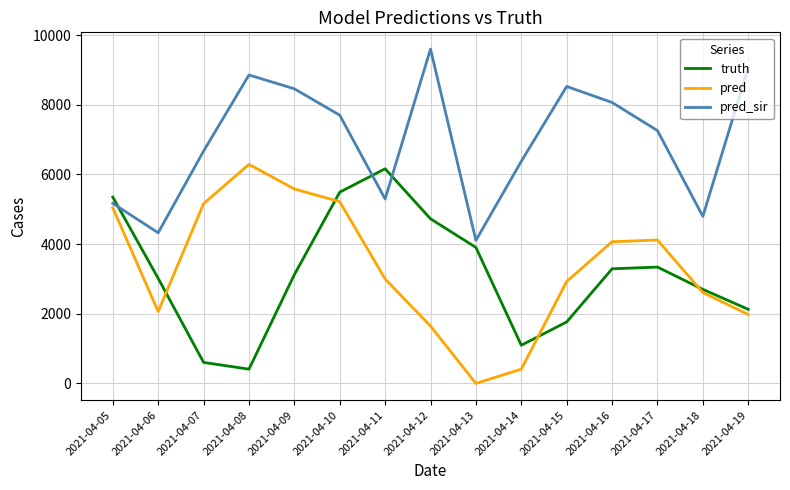

What is the difference between the maximum and second lowest values in the pred series?

5877.0